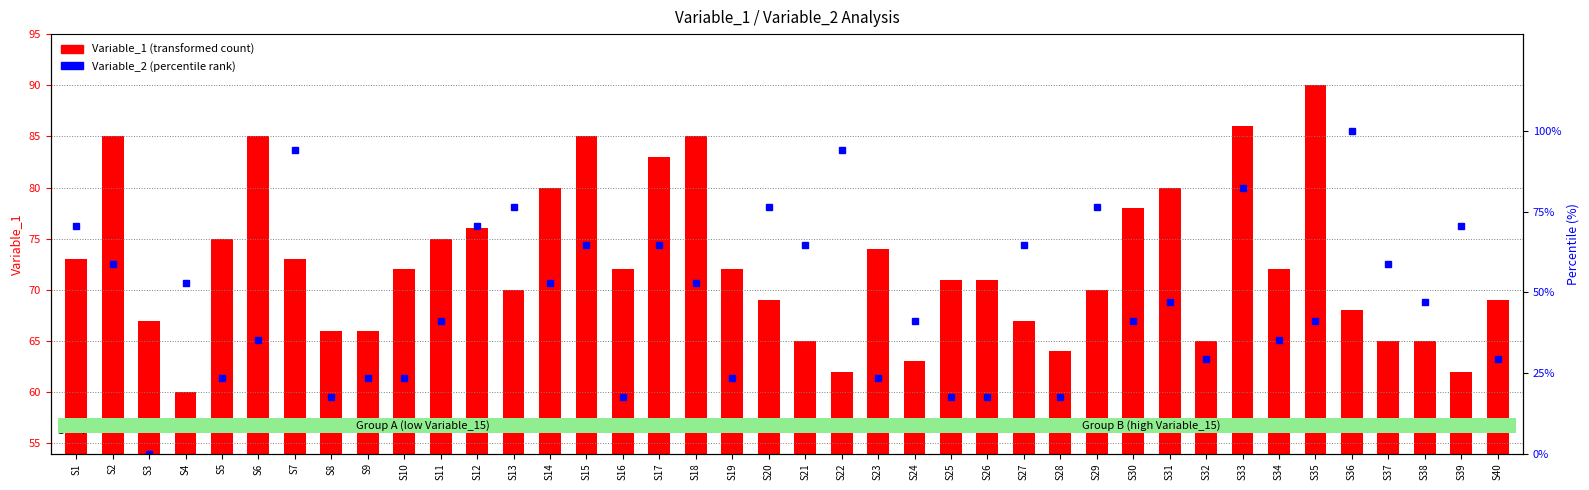

Reading left to right, transcribe all the data shown in this chart.

Variable_1 (primary): 73.0	85.0	67.0	60.0	75.0	85.0	73.0	66.0	66.0	72.0	75.0	76.0	70.0	80.0	85.0	72.0	83.0	85.0	72.0	69.0	65.0	62.0	74.0	63.0	71.0	71.0	67.0	64.0	70.0	78.0	80.0	65.0	86.0	72.0	90.0	68.0	65.0	65.0	62.0	69.0
Variable_2 (percentile): 70.6	58.8	0.0	52.9	23.5	35.3	94.1	17.6	23.5	23.5	41.2	70.6	76.5	52.9	64.7	17.6	64.7	52.9	23.5	76.5	64.7	94.1	23.5	41.2	17.6	17.6	64.7	17.6	76.5	41.2	47.1	29.4	82.4	35.3	41.2	100.0	58.8	47.1	70.6	29.4